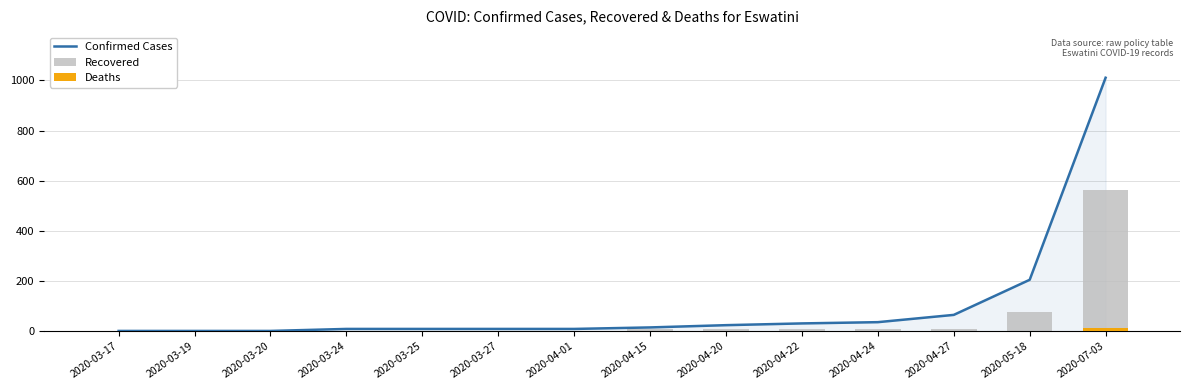

At which category is the sum across all series the highest?

2020-07-03